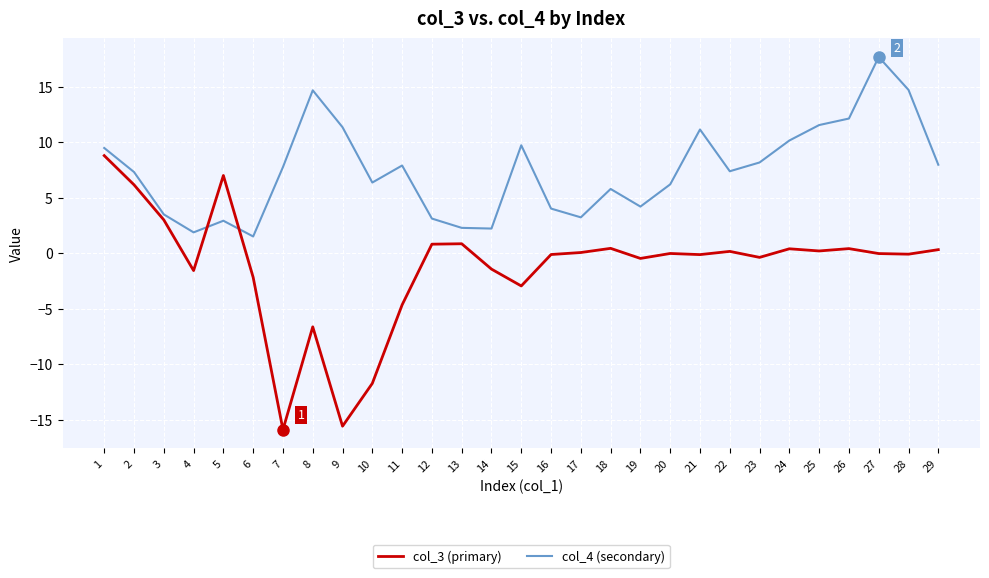

True or false: col_4 (secondary) and col_3 (primary) cross at least once.

True